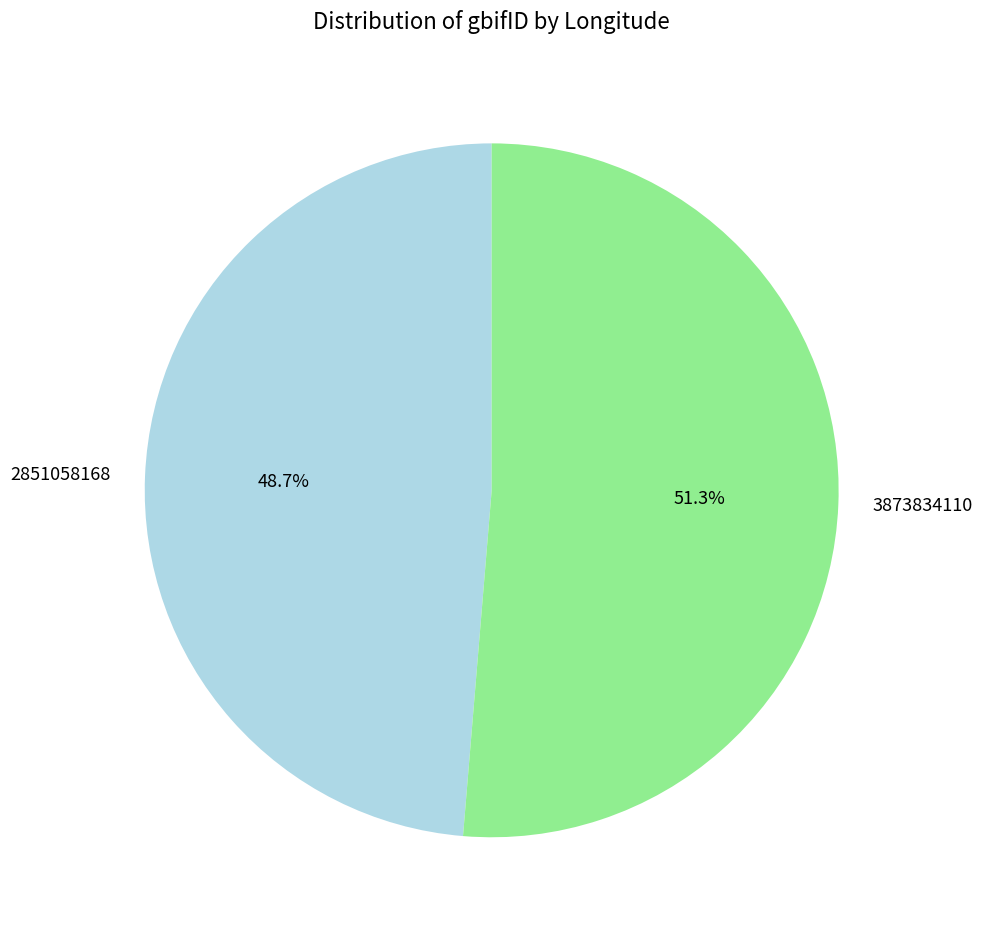

Rank the categories by value from lowest to highest.

2851058168, 3873834110